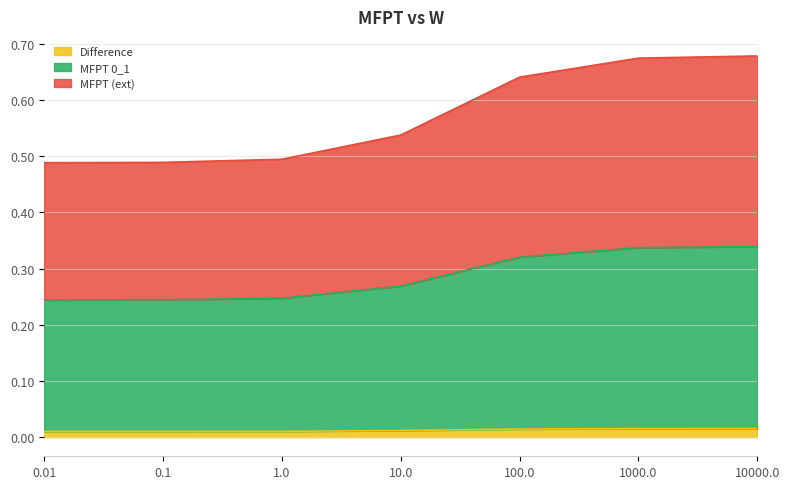

How many MFPT (ext) values are between 0 and 1?

7